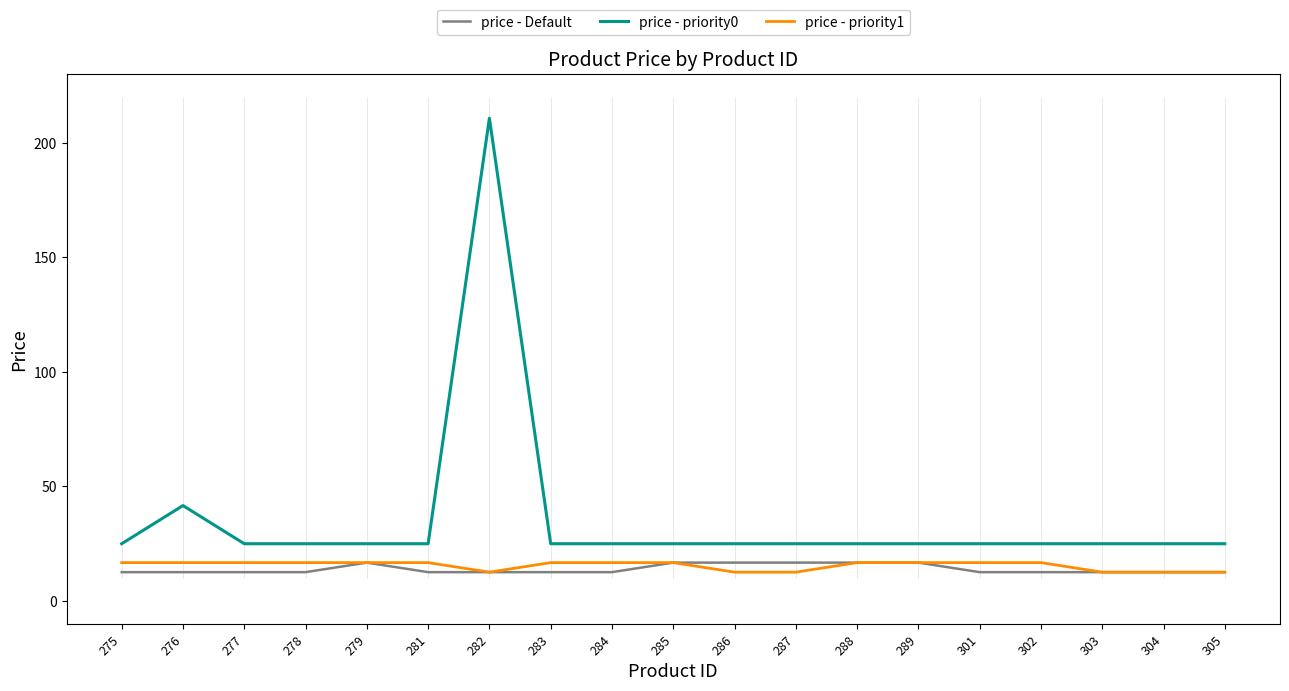

List the series in order of their peak value, lowest first.

price - Default, price - priority1, price - priority0